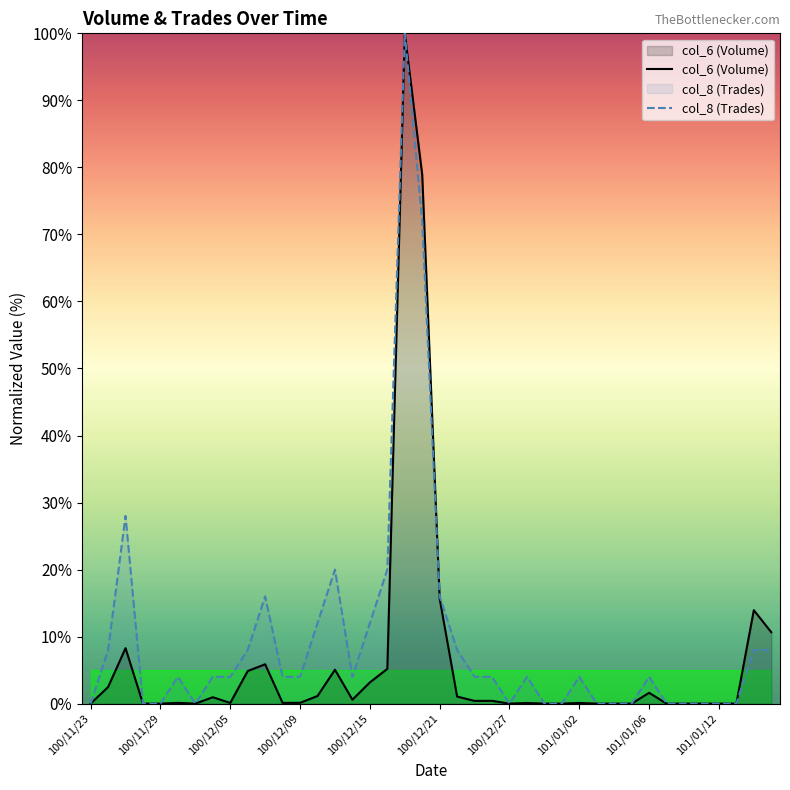

Reading left to right, list all the values displayed in this chart.

col_6 (Volume): 0.0	2.5	8.3	0.0	0.0	0.1	0.0	1.0	0.1	4.9	5.9	0.1	0.1	1.1	5.1	0.6	3.2	5.2	100.0	78.9	15.7	1.1	0.4	0.4	0.0	0.1	0.0	0.0	0.1	0.0	0.0	0.0	1.6	0.0	0.0	0.0	0.0	0.0	13.9	10.7
col_8 (Trades): 0.0	8.0	28.0	0.0	0.0	4.0	0.0	4.0	4.0	8.0	16.0	4.0	4.0	12.0	20.0	4.0	12.0	20.0	100.0	72.0	16.0	8.0	4.0	4.0	0.0	4.0	0.0	0.0	4.0	0.0	0.0	0.0	4.0	0.0	0.0	0.0	0.0	0.0	8.0	8.0